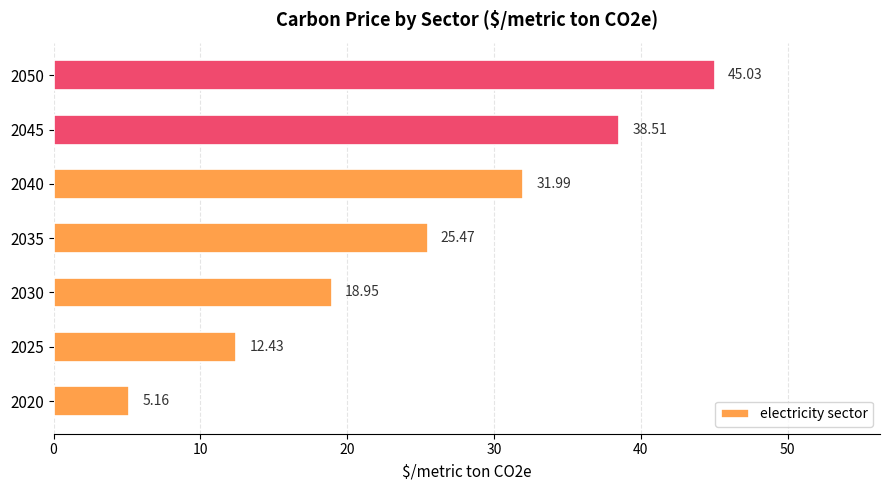

What is the sum of all values?

177.5